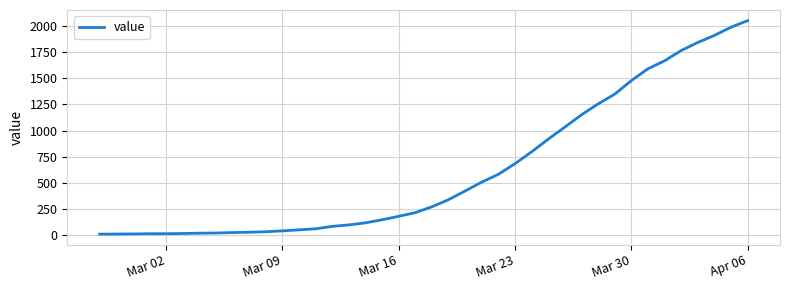

What is the minimum value shown in the chart?

13